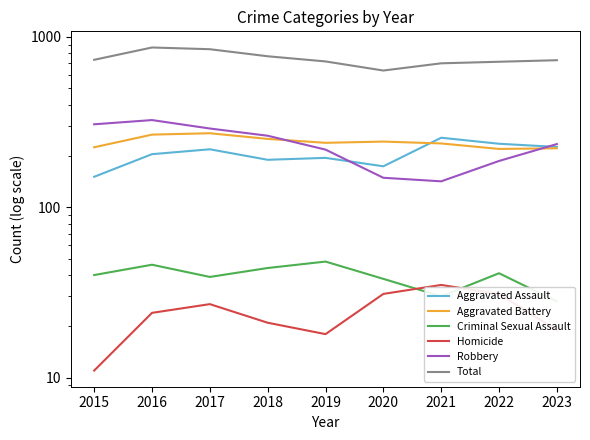

How many interior local peaks does the Robbery series have?

1